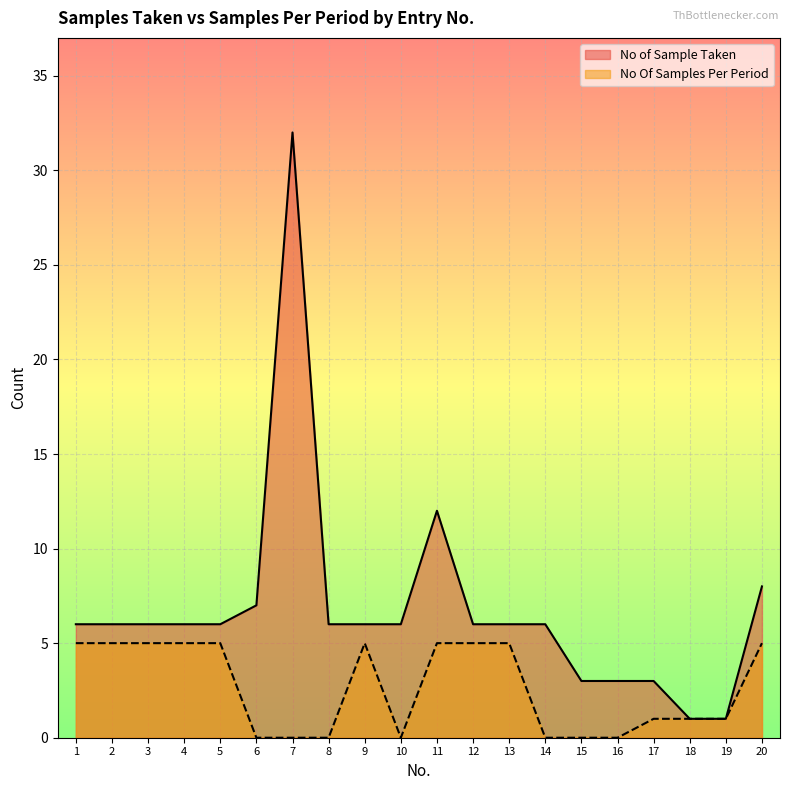

What is the difference between the No Of Samples Per Period values at 18 and 11?

4